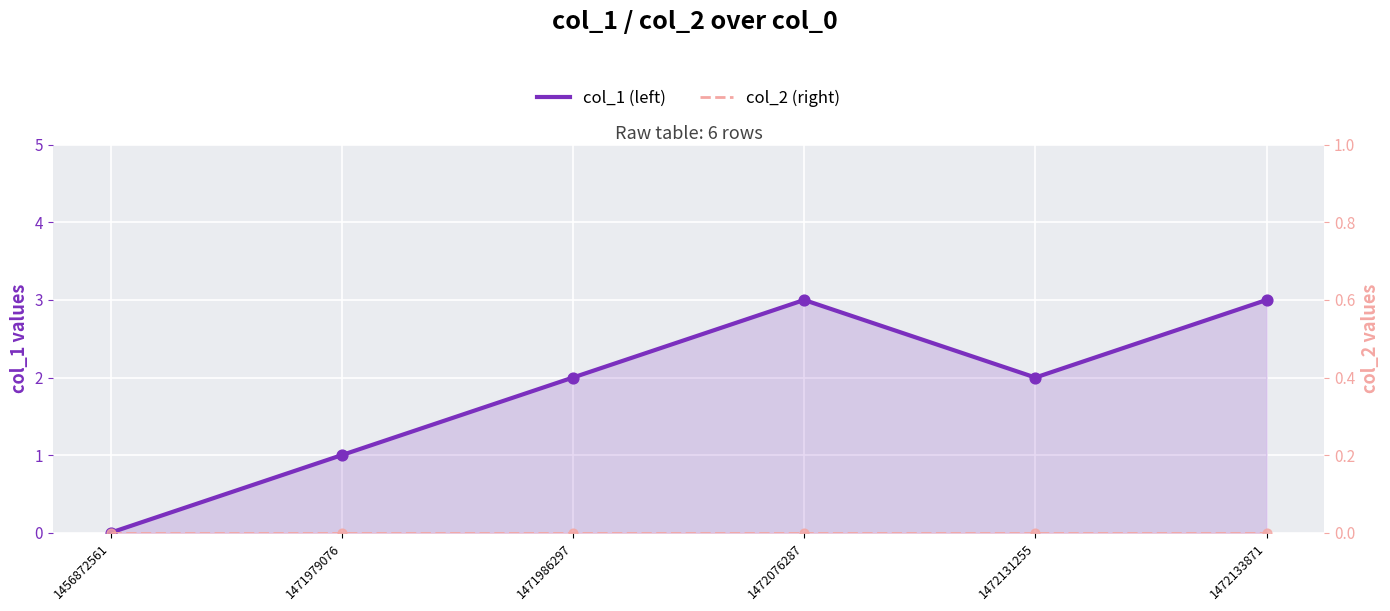

At how many categories does at least one series exceed 0?

5